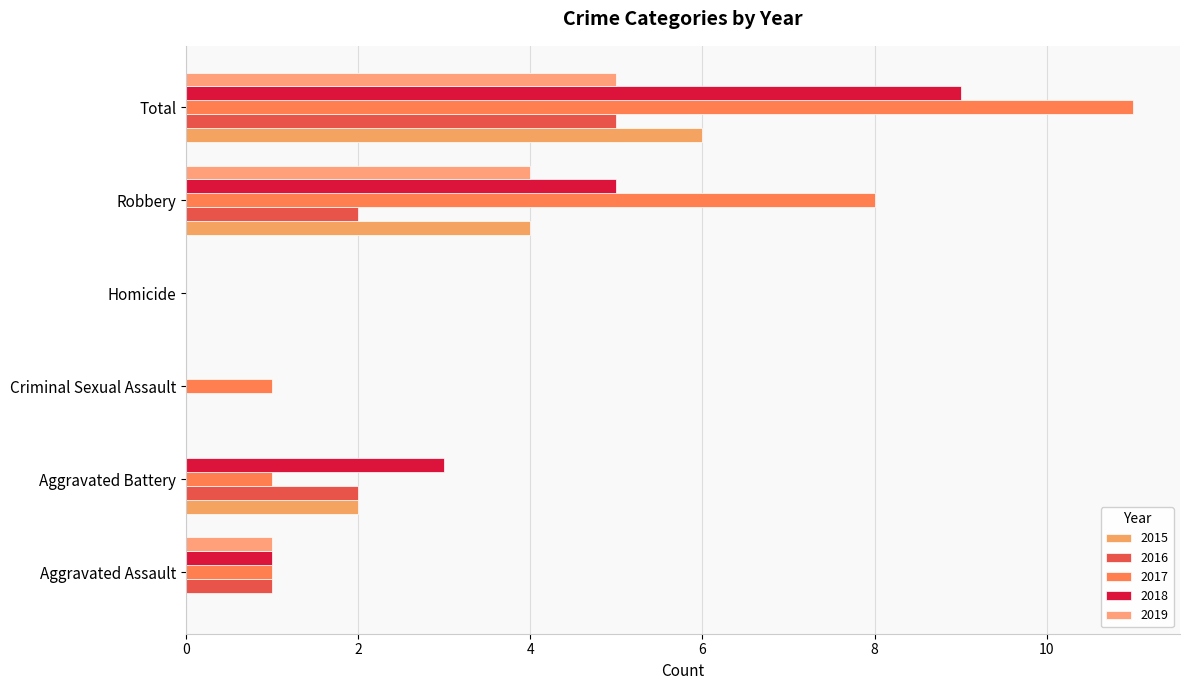

Reading right to left, transcribe all the data shown in this chart.

2015: 6	4	0	0	2	0
2016: 5	2	0	0	2	1
2017: 11	8	0	1	1	1
2018: 9	5	0	0	3	1
2019: 5	4	0	0	0	1